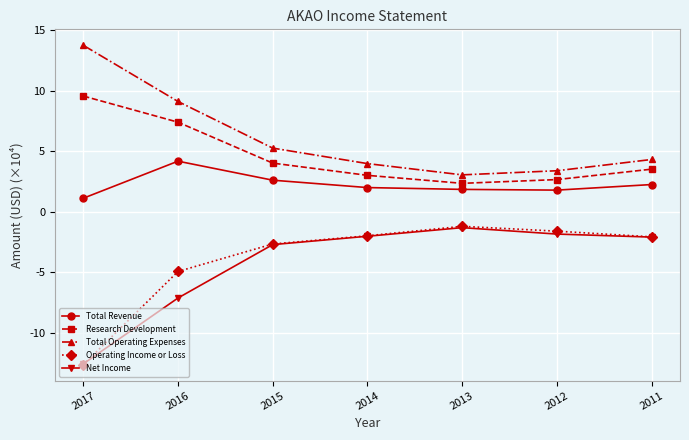

How many categories are shown in the chart?

7